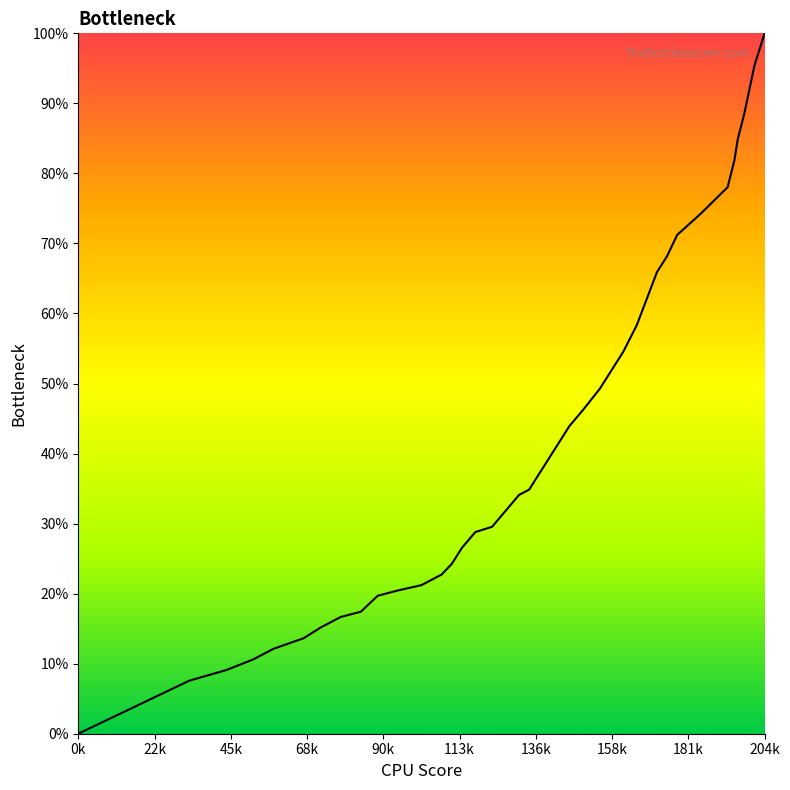

What is the difference between the maximum and minimum values?

100.0